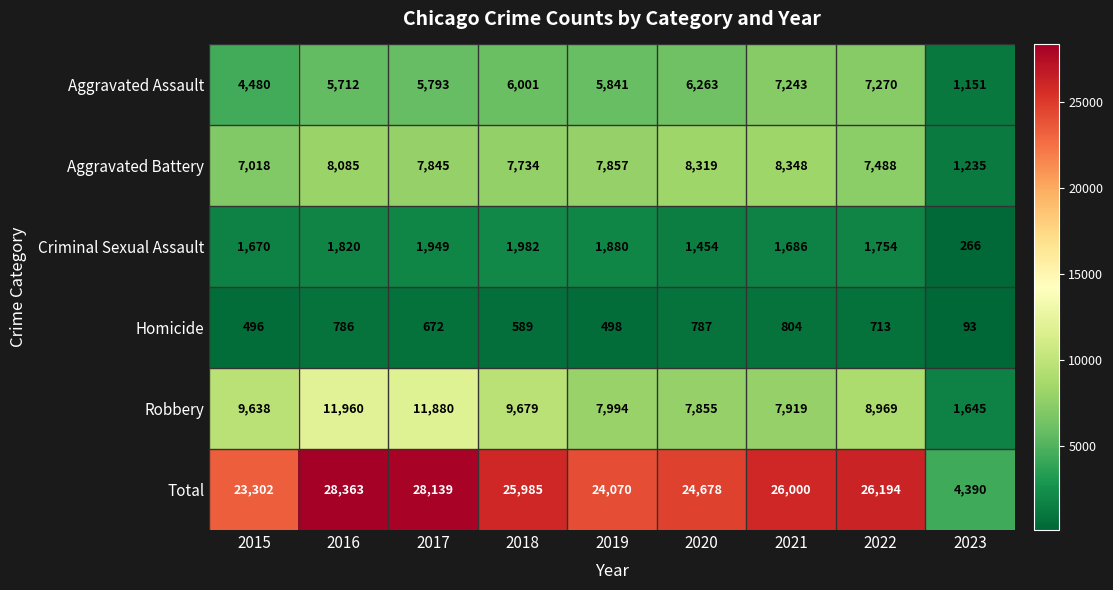

Which series has the widest spread of values?

Total